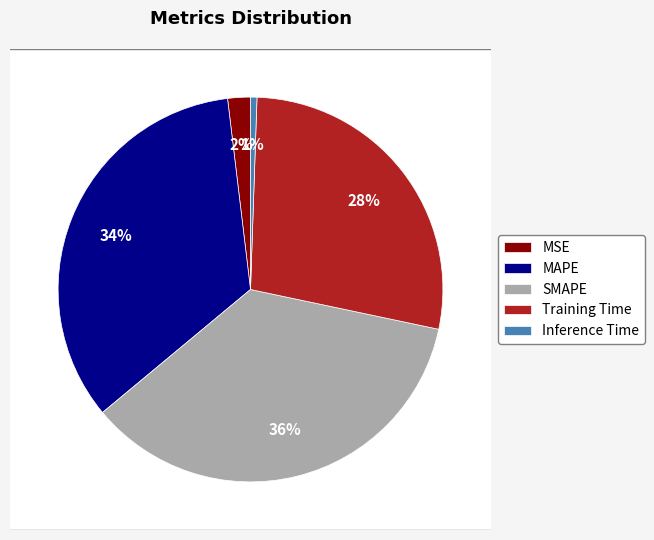

Which slice is the smallest?

Inference Time